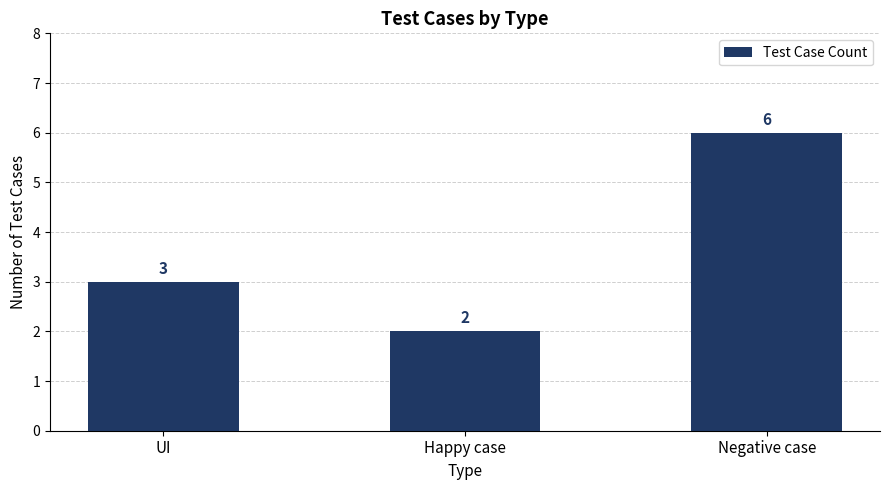

What position from the right is Negative case?

1